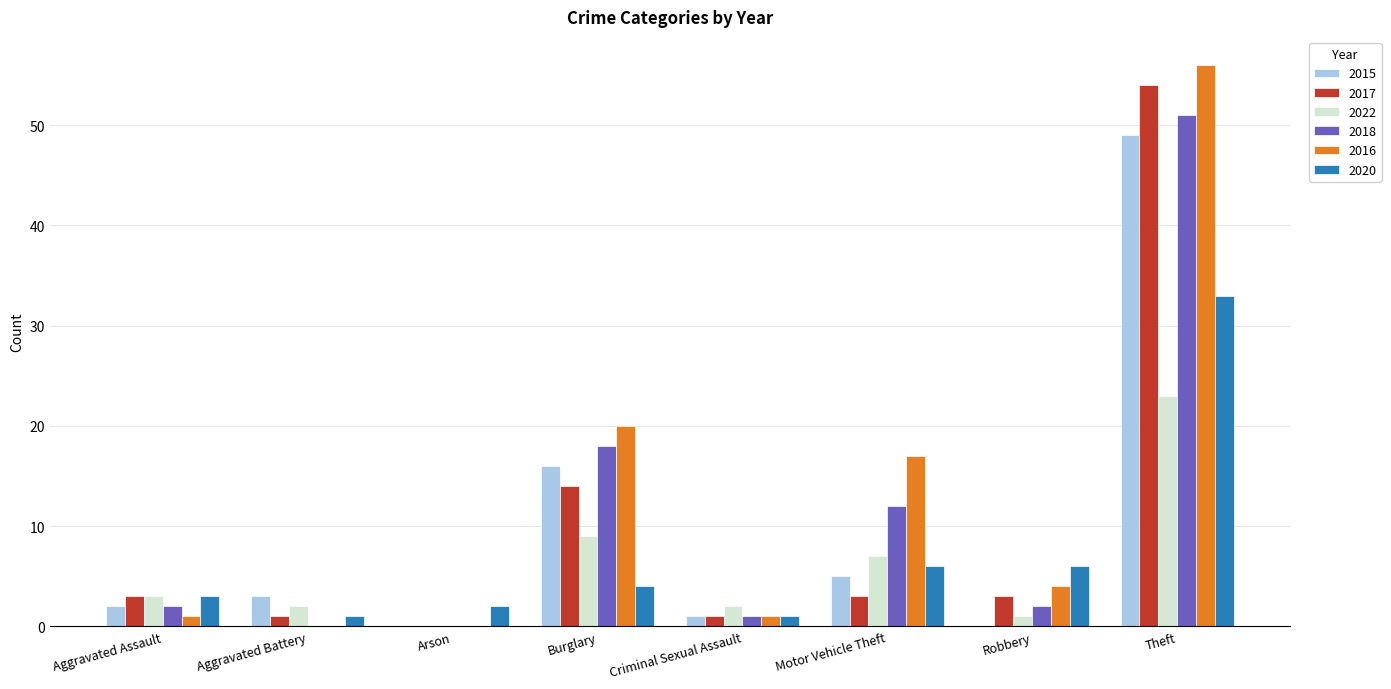

Which category has the highest value in the 2016 series?

Theft